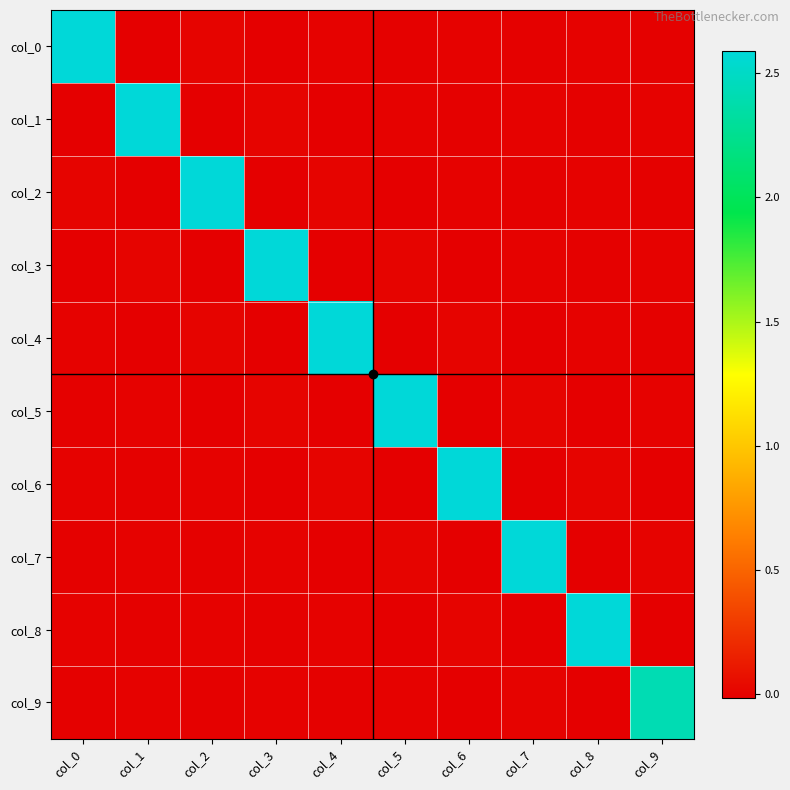

Reading left to right, extract all data points from this chart.

col_0: col_0=2.6	col_1=-0.0	col_2=0.0	col_3=-0.0	col_4=0.0	col_5=-0.0	col_6=0.0	col_7=-0.0	col_8=0.0	col_9=-0.0
col_1: col_0=-0.0	col_1=2.6	col_2=-0.0	col_3=0.0	col_4=-0.0	col_5=0.0	col_6=-0.0	col_7=0.0	col_8=-0.0	col_9=0.0
col_2: col_0=0.0	col_1=-0.0	col_2=2.6	col_3=-0.0	col_4=0.0	col_5=-0.0	col_6=0.0	col_7=-0.0	col_8=0.0	col_9=-0.0
col_3: col_0=-0.0	col_1=0.0	col_2=-0.0	col_3=2.6	col_4=-0.0	col_5=0.0	col_6=-0.0	col_7=0.0	col_8=-0.0	col_9=0.0
col_4: col_0=0.0	col_1=-0.0	col_2=0.0	col_3=-0.0	col_4=2.6	col_5=-0.0	col_6=0.0	col_7=-0.0	col_8=0.0	col_9=-0.0
col_5: col_0=-0.0	col_1=0.0	col_2=-0.0	col_3=0.0	col_4=-0.0	col_5=2.6	col_6=-0.0	col_7=0.0	col_8=-0.0	col_9=0.0
col_6: col_0=0.0	col_1=-0.0	col_2=0.0	col_3=-0.0	col_4=0.0	col_5=-0.0	col_6=2.6	col_7=-0.0	col_8=0.0	col_9=-0.0
col_7: col_0=-0.0	col_1=0.0	col_2=-0.0	col_3=0.0	col_4=-0.0	col_5=0.0	col_6=-0.0	col_7=2.6	col_8=-0.0	col_9=0.0
col_8: col_0=0.0	col_1=-0.0	col_2=0.0	col_3=-0.0	col_4=0.0	col_5=-0.0	col_6=0.0	col_7=-0.0	col_8=2.6	col_9=-0.0
col_9: col_0=-0.0	col_1=0.0	col_2=-0.0	col_3=0.0	col_4=-0.0	col_5=0.0	col_6=-0.0	col_7=0.0	col_8=-0.0	col_9=2.4